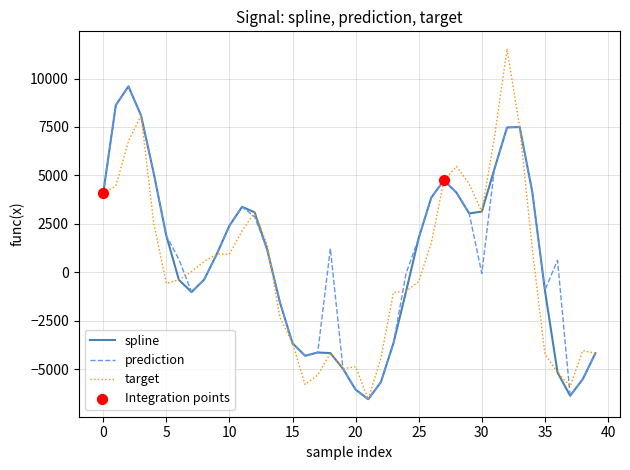

Which series has the largest total across all categories?

prediction